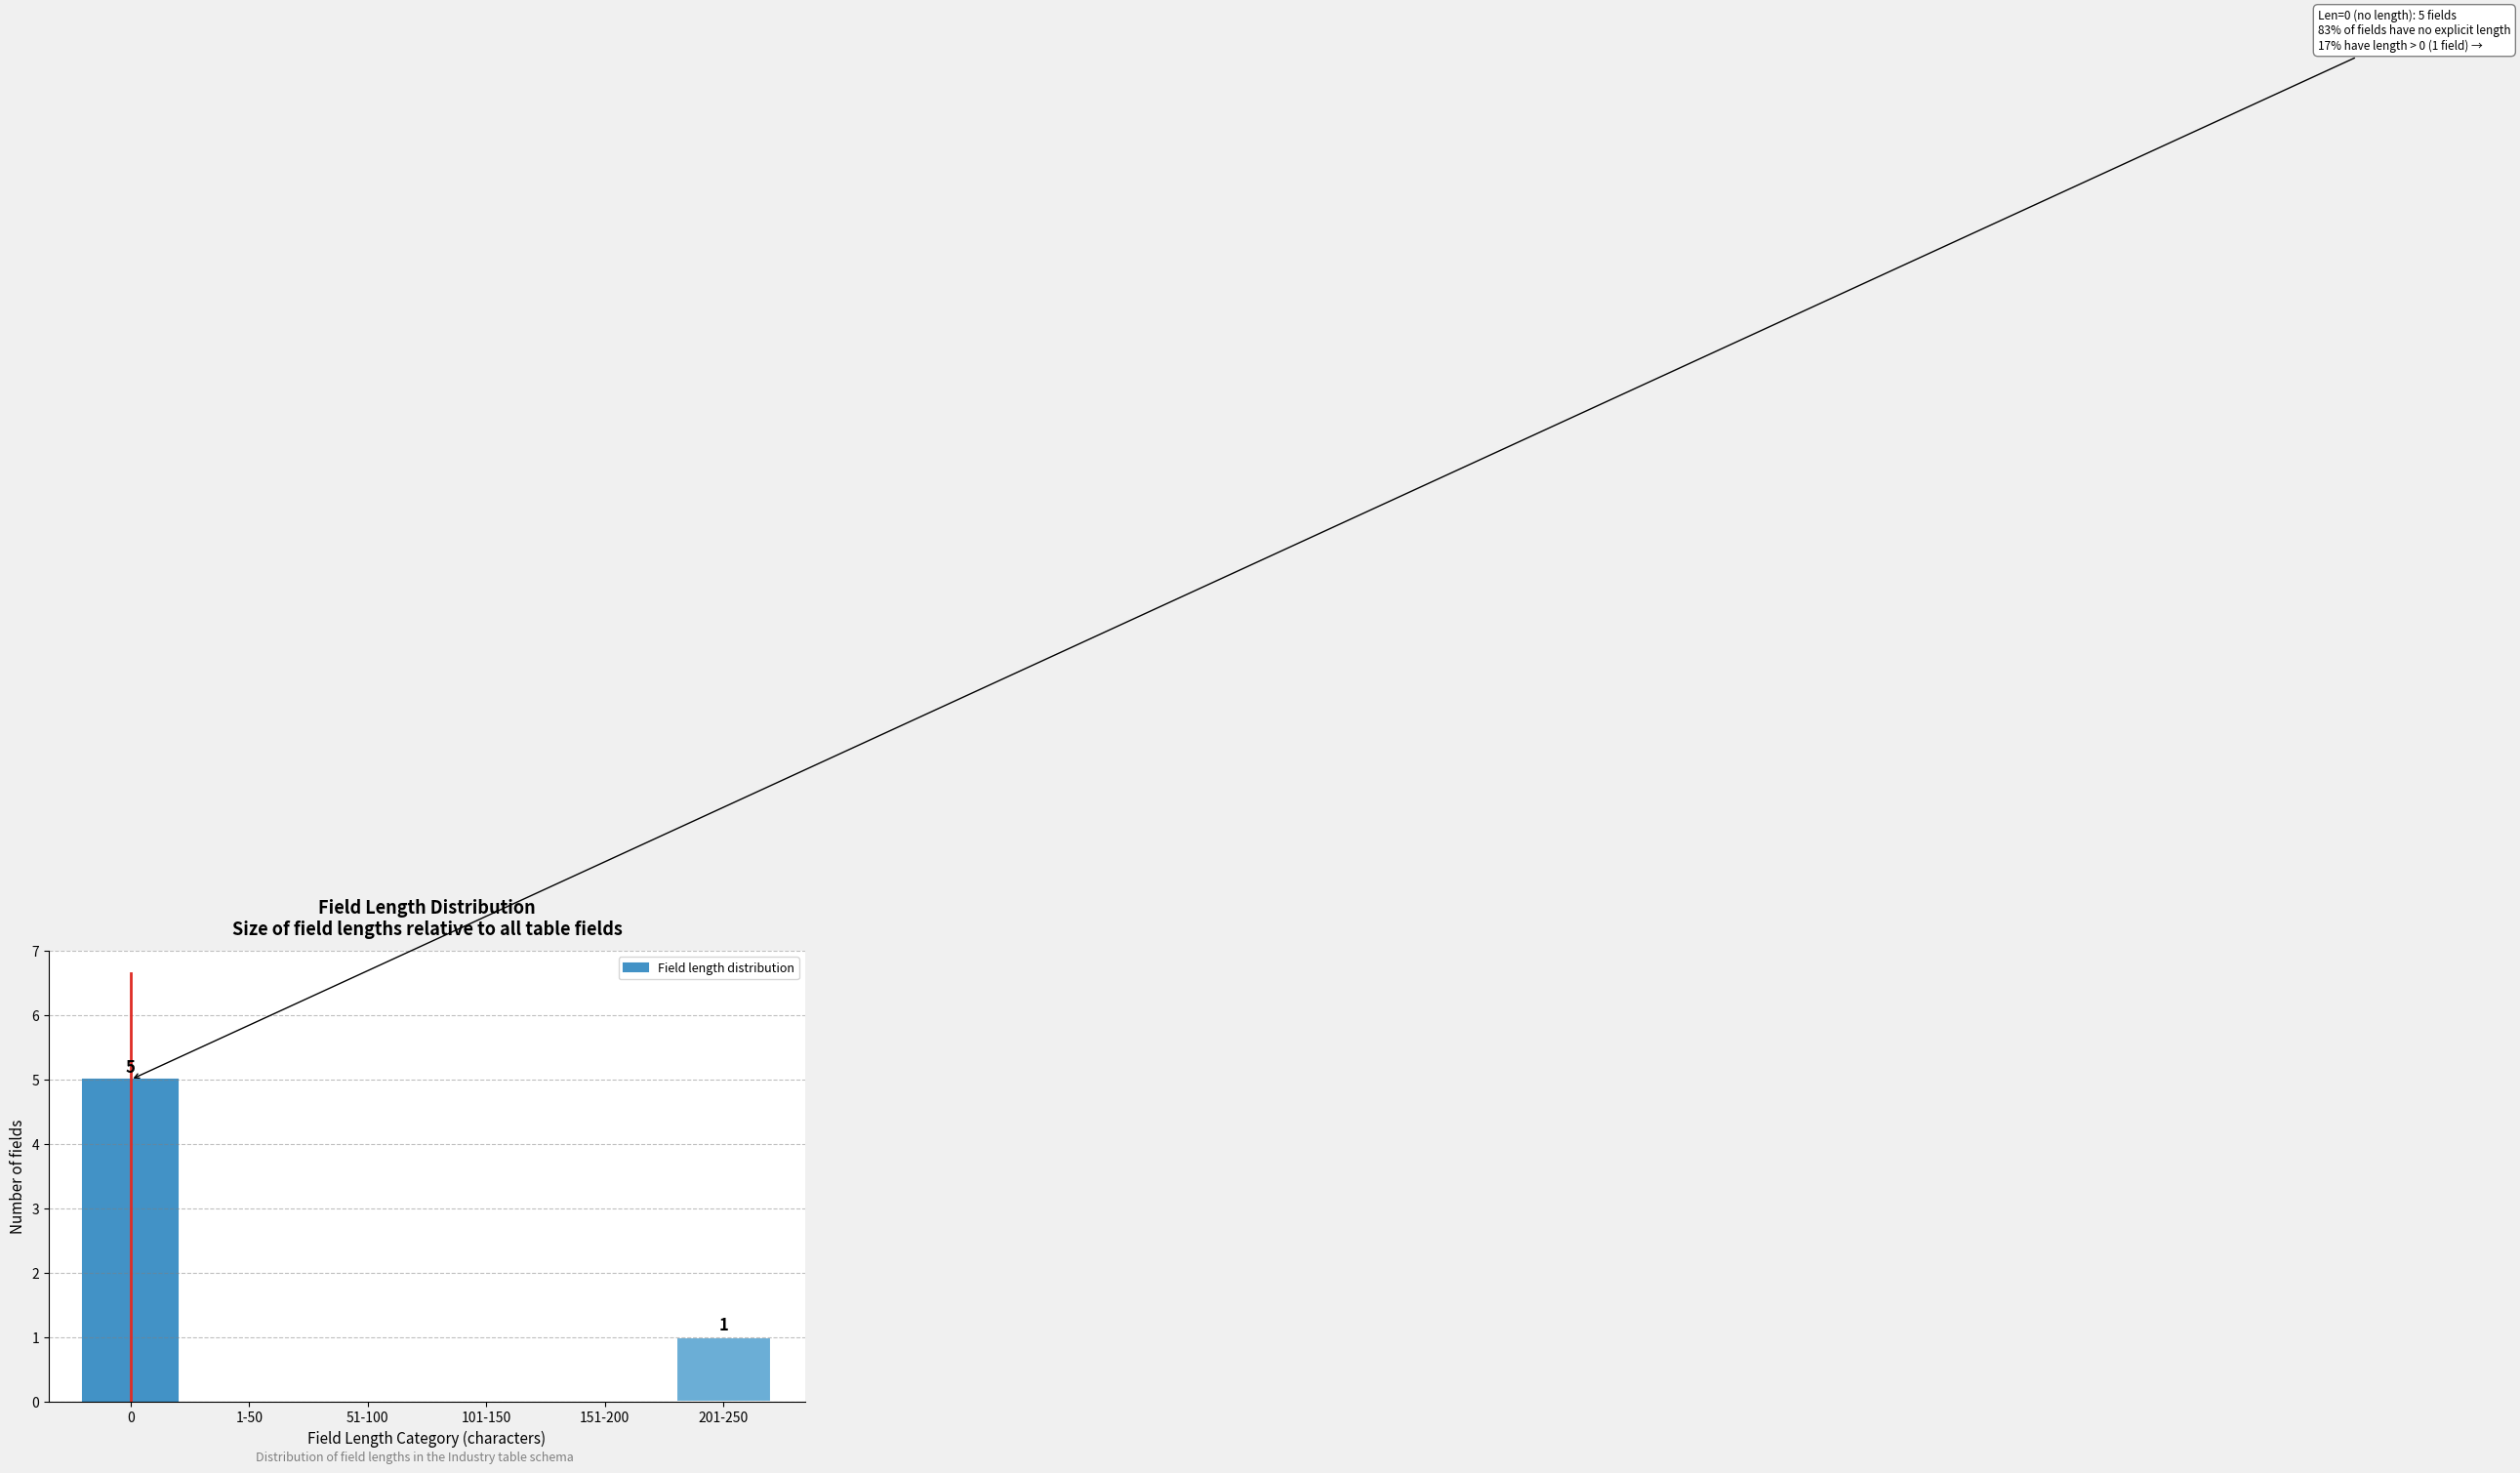

Reading left to right, transcribe all the data shown in this chart.

0=5	1-50=0	51-100=0	101-150=0	151-200=0	201-250=1